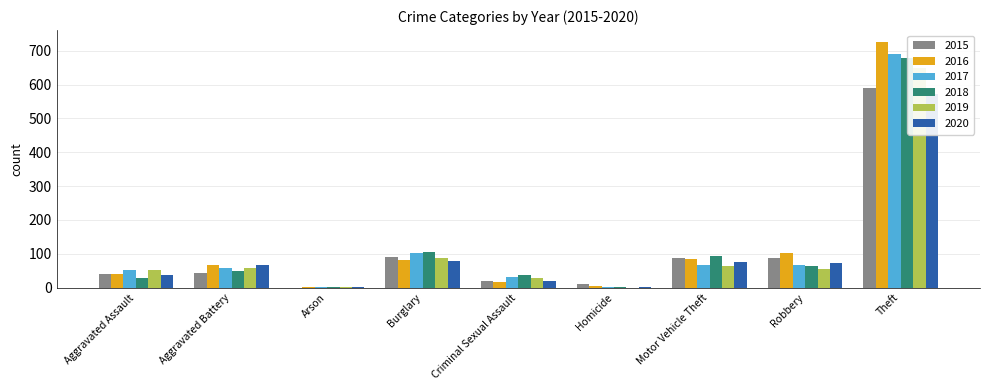

Reading left to right, transcribe all the data shown in this chart.

2015: Aggravated Assault=41	Aggravated Battery=42	Arson=0	Burglary=90	Criminal Sexual Assault=21	Homicide=11	Motor Vehicle Theft=88	Robbery=89	Theft=590
2016: Aggravated Assault=41	Aggravated Battery=66	Arson=1	Burglary=83	Criminal Sexual Assault=18	Homicide=5	Motor Vehicle Theft=84	Robbery=102	Theft=725
2017: Aggravated Assault=51	Aggravated Battery=58	Arson=1	Burglary=103	Criminal Sexual Assault=30	Homicide=3	Motor Vehicle Theft=66	Robbery=66	Theft=690
2018: Aggravated Assault=28	Aggravated Battery=49	Arson=1	Burglary=105	Criminal Sexual Assault=37	Homicide=1	Motor Vehicle Theft=94	Robbery=63	Theft=679
2019: Aggravated Assault=51	Aggravated Battery=59	Arson=2	Burglary=88	Criminal Sexual Assault=29	Homicide=0	Motor Vehicle Theft=65	Robbery=56	Theft=650
2020: Aggravated Assault=38	Aggravated Battery=67	Arson=3	Burglary=78	Criminal Sexual Assault=19	Homicide=3	Motor Vehicle Theft=76	Robbery=73	Theft=571